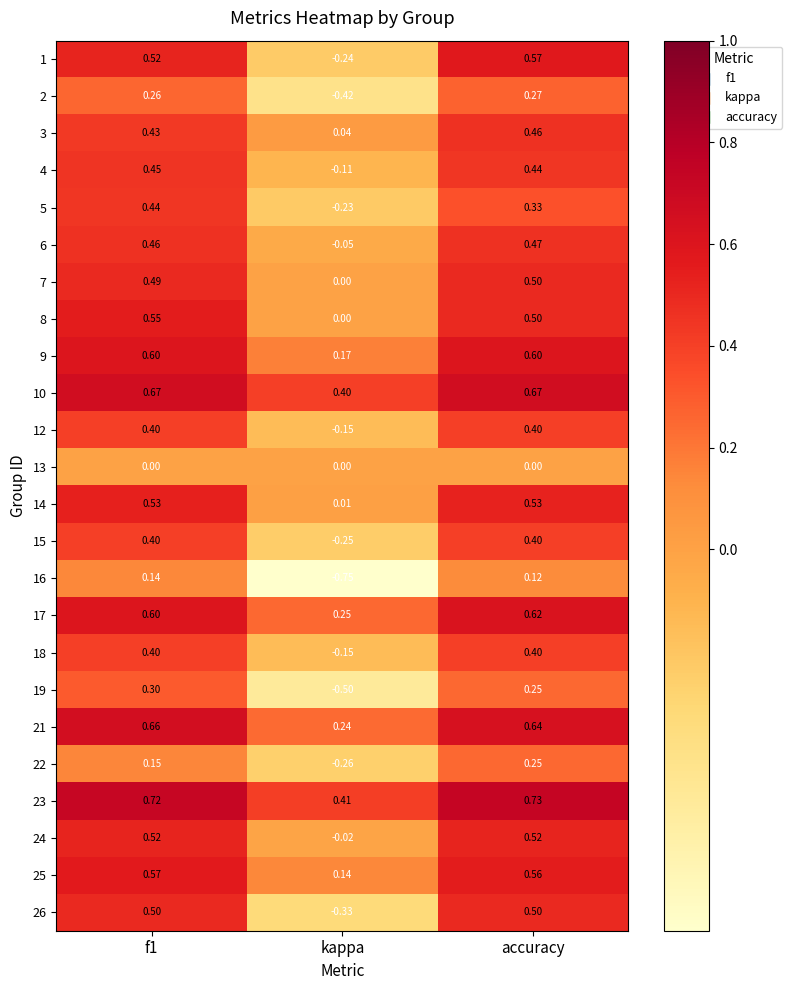

Is the value of 7 at accuracy greater than the value of 3 at f1?

Yes